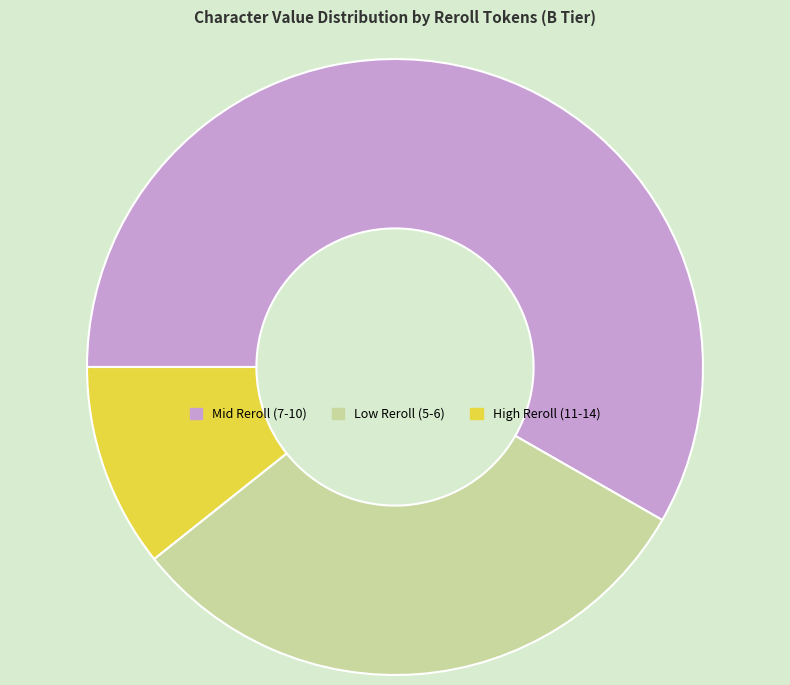

Which category accounts for the majority?

Mid Reroll (7-10)